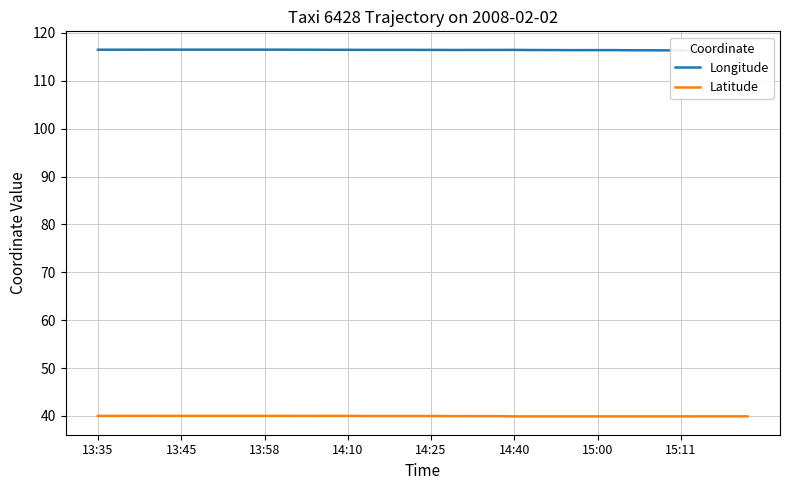

What is the lowest value of the Latitude series?

39.9